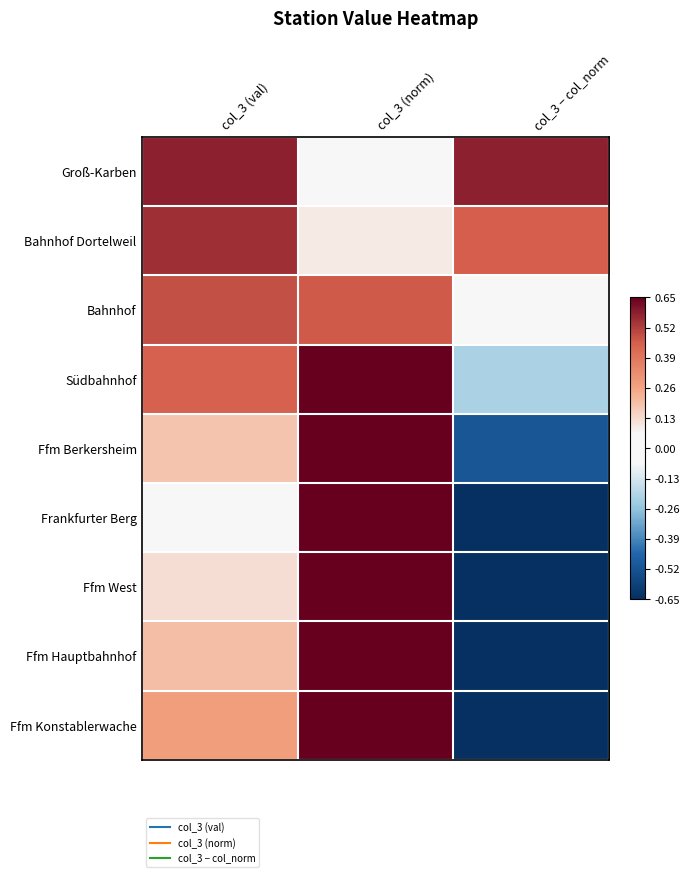

Rank the series by their maximum value, from highest to lowest.

Ffm Konstablerwache, Ffm Hauptbahnhof, Ffm West, Frankfurter Berg, Ffm Berkersheim, Südbahnhof, Groß-Karben, Bahnhof Dortelweil, Bahnhof